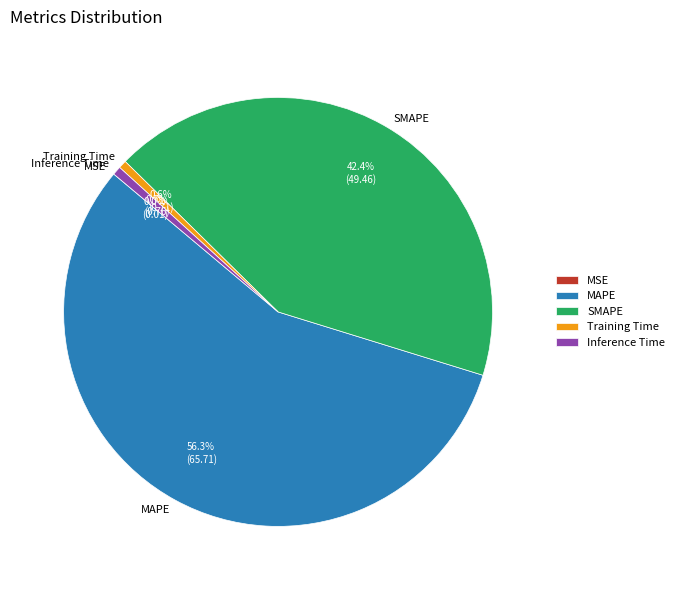

Does any single category account for the majority?

Yes